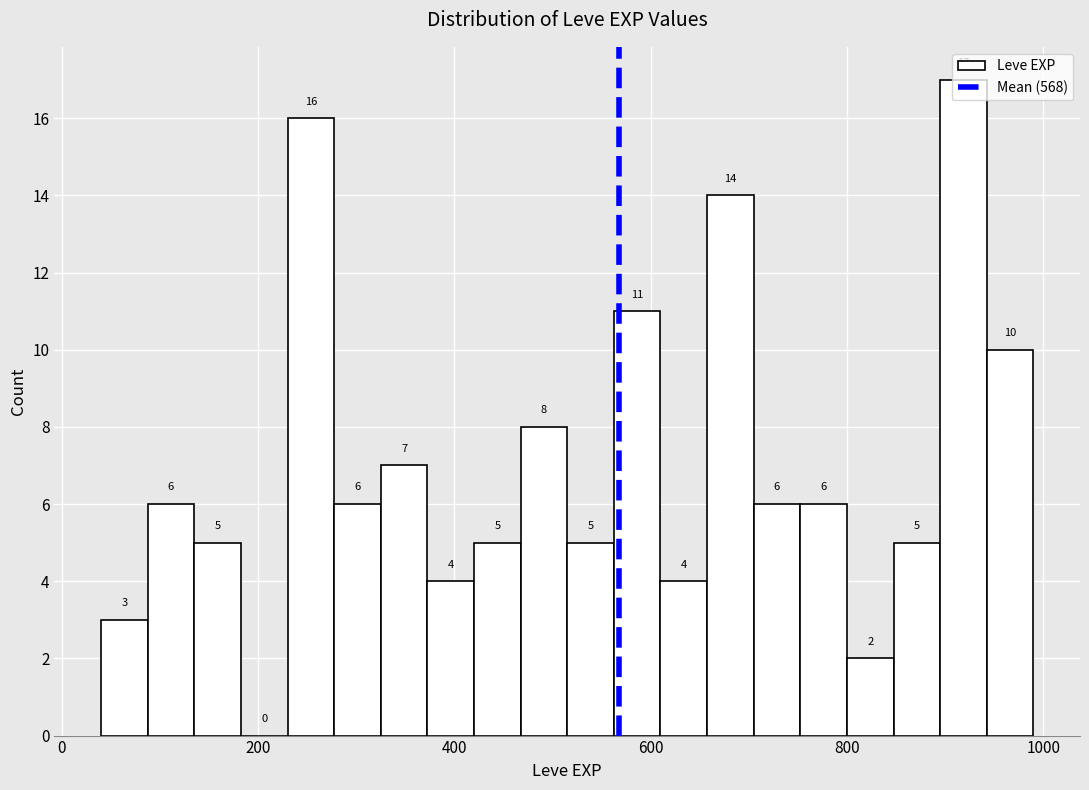

Read against the x-axis, roughly where is the centre of the tallest bar?

920